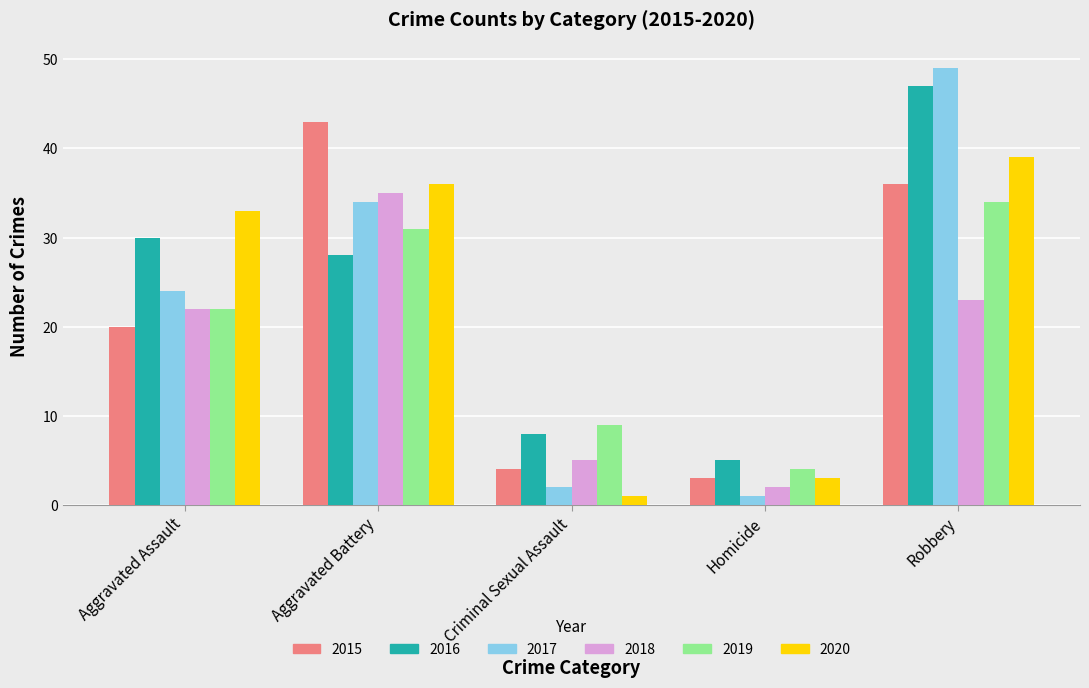

At which label is 2015 closest to 23?

Aggravated Assault